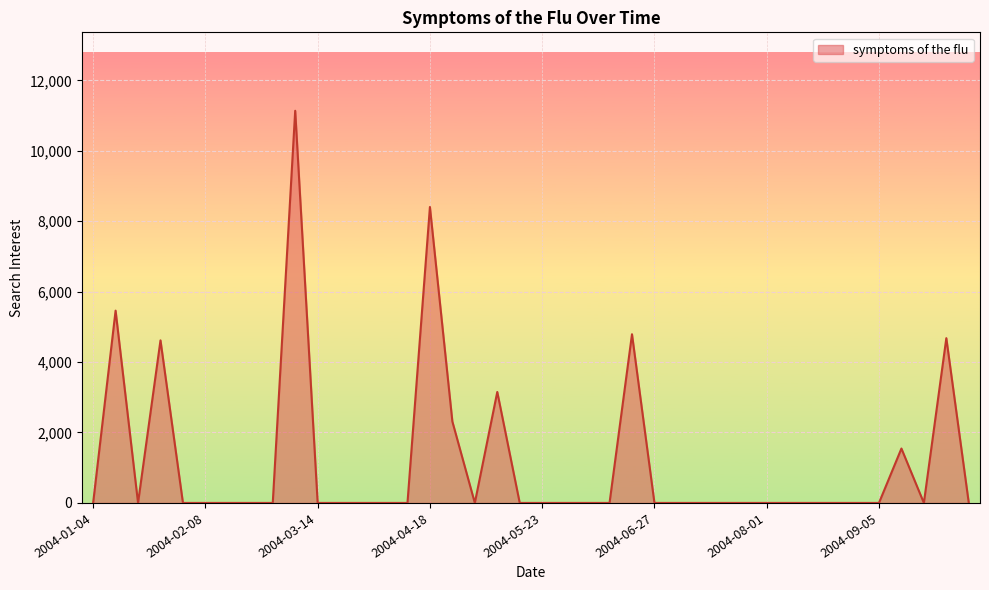

What is the maximum value shown in the chart?

11134.9